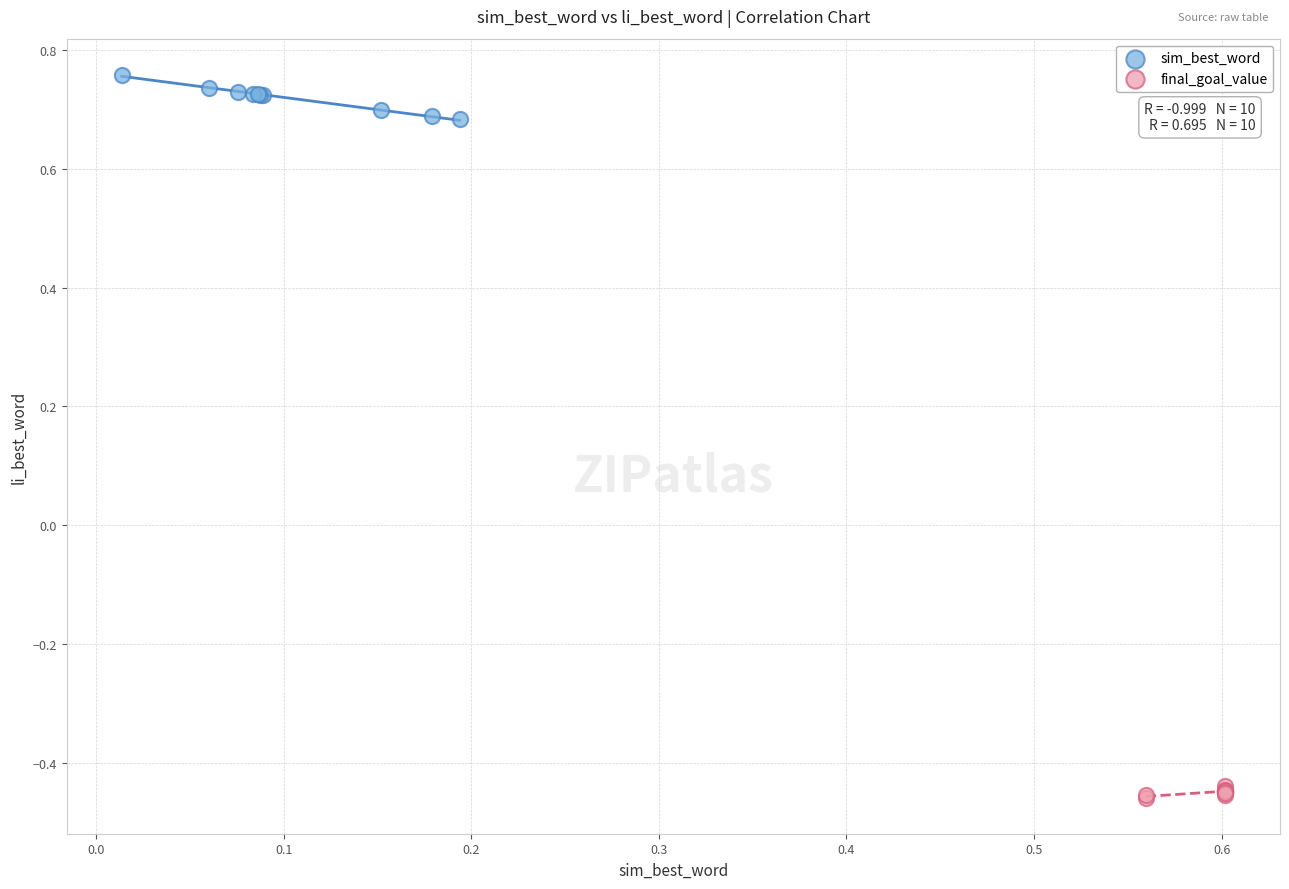

What are all the series names shown in the legend?

sim_best_word, final_goal_value